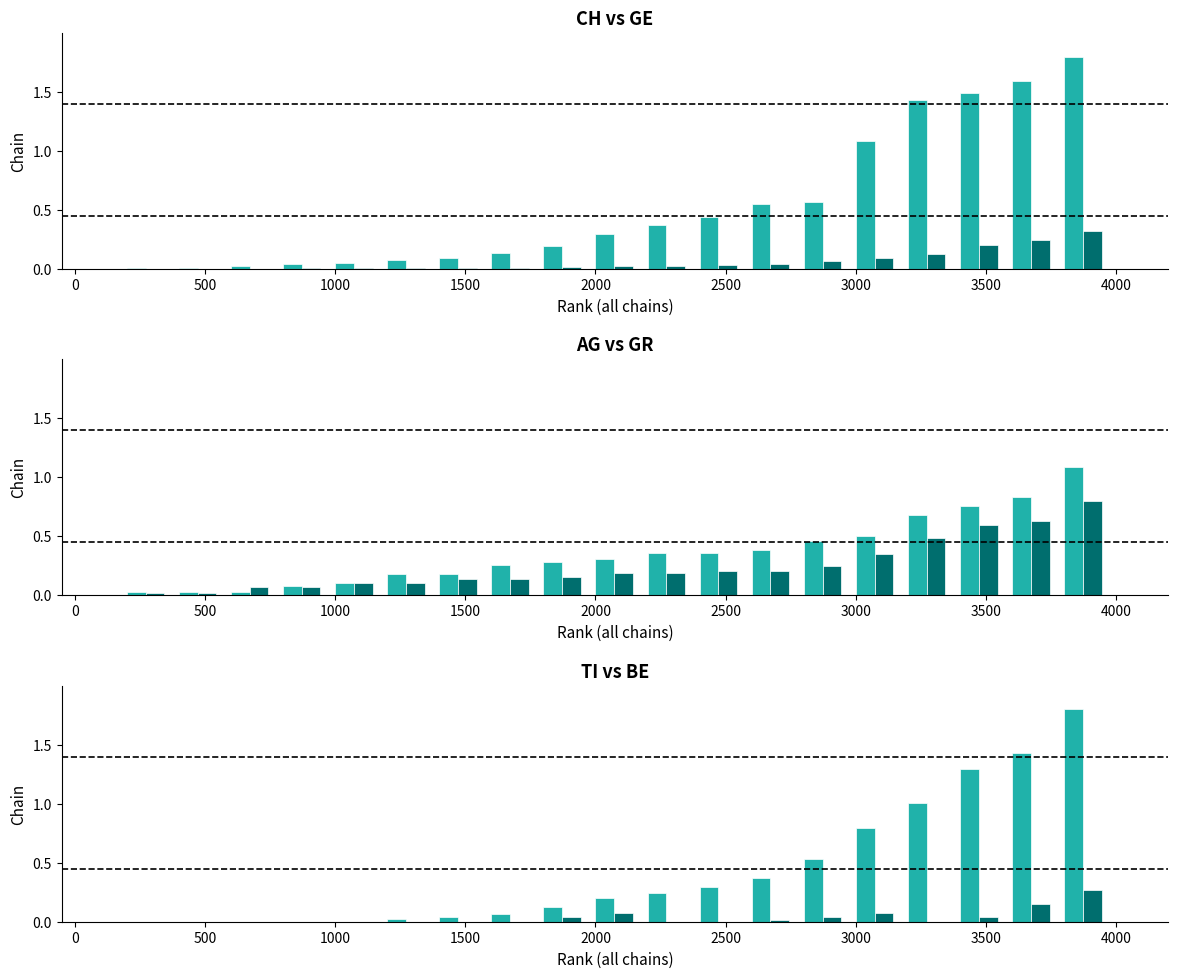

Reading left to right, what are all the values shown in this chart?

CH: 0.0	0.0	0.0	0.0	0.0	0.0	0.1	0.1	0.1	0.2	0.3	0.4	0.4	0.6	0.6	1.1	1.4	1.5	1.6	1.8
GE: 0.0	0.0	0.0	0.0	0.0	0.0	0.0	0.0	0.0	0.0	0.0	0.0	0.0	0.0	0.1	0.1	0.1	0.2	0.2	0.3
AG: 0.0	0.0	0.0	0.0	0.1	0.1	0.2	0.2	0.3	0.3	0.3	0.4	0.4	0.4	0.5	0.5	0.7	0.8	0.8	1.1
GR: 0.0	0.0	0.0	0.1	0.1	0.1	0.1	0.1	0.1	0.2	0.2	0.2	0.2	0.2	0.2	0.3	0.5	0.6	0.6	0.8
TI: 0.0	0.0	0.0	0.0	0.0	0.0	0.0	0.0	0.1	0.1	0.2	0.2	0.3	0.4	0.5	0.8	1.0	1.3	1.4	1.8
BE: 0.0	0.0	0.0	0.0	0.0	0.0	0.0	0.0	0.0	0.0	0.1	0.0	0.0	0.0	0.0	0.1	0.0	0.0	0.2	0.3